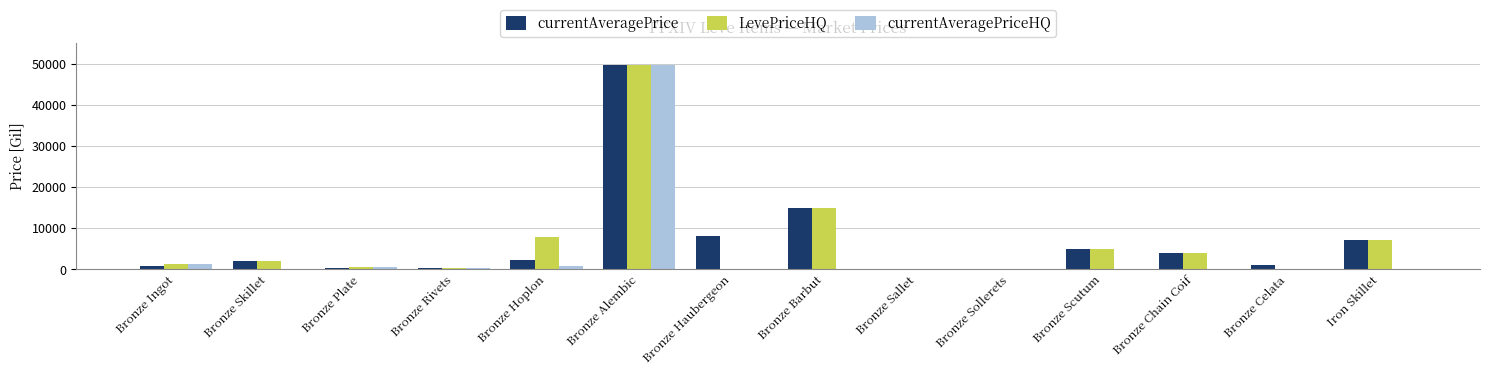

How many groups of bars are there?

14